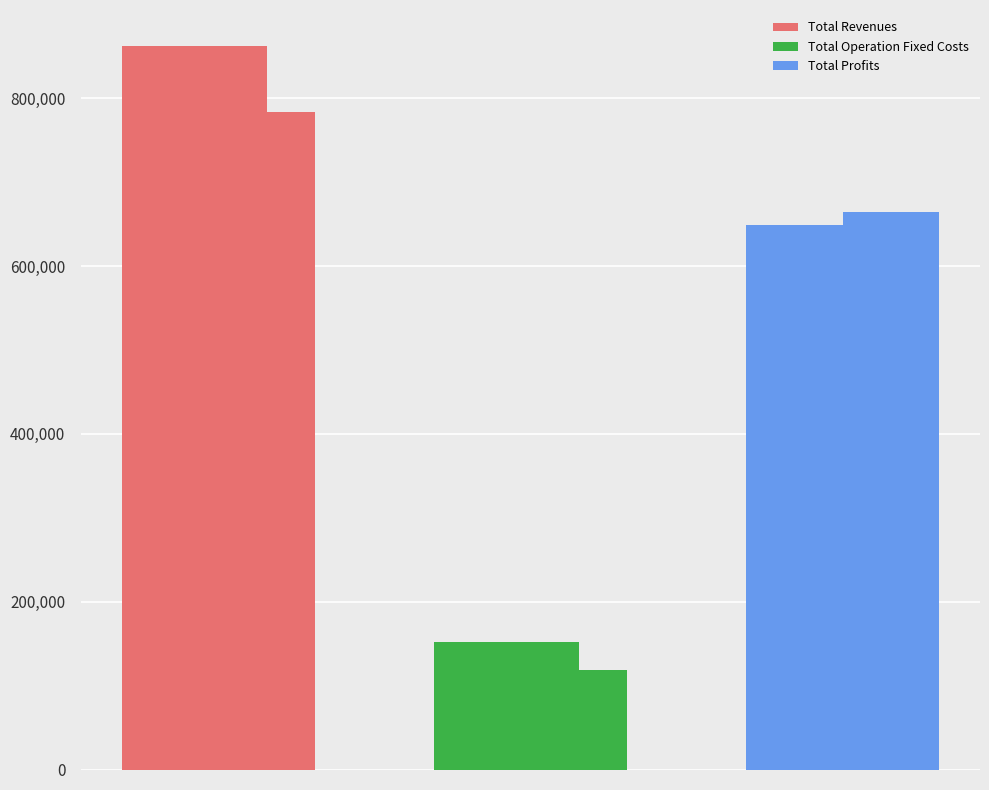

What is the value of the Total Profits bar at the 4th from the left?

663981.8